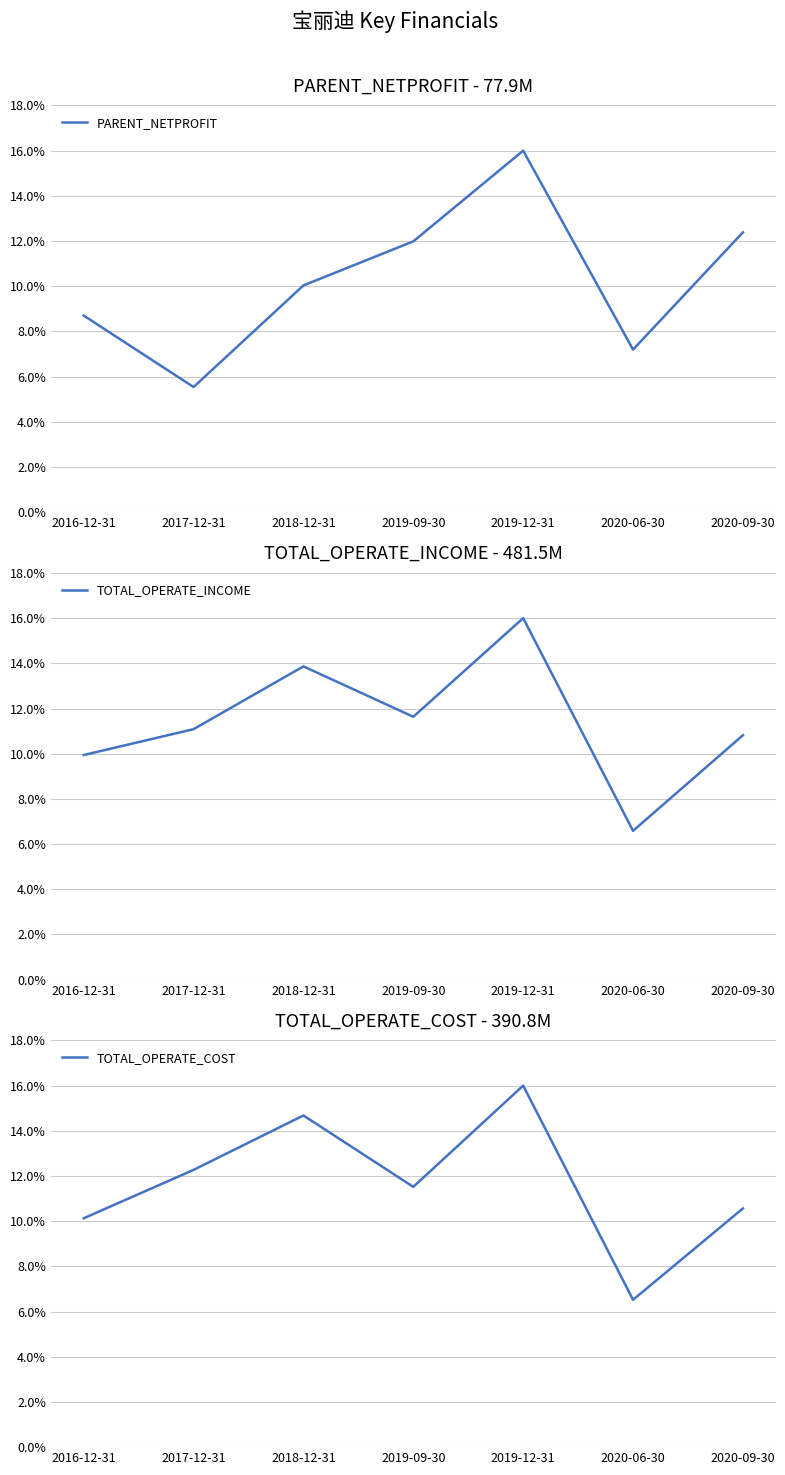

The value of TOTAL_OPERATE_INCOME at 2016-12-31 is 9.9. True or false?

True